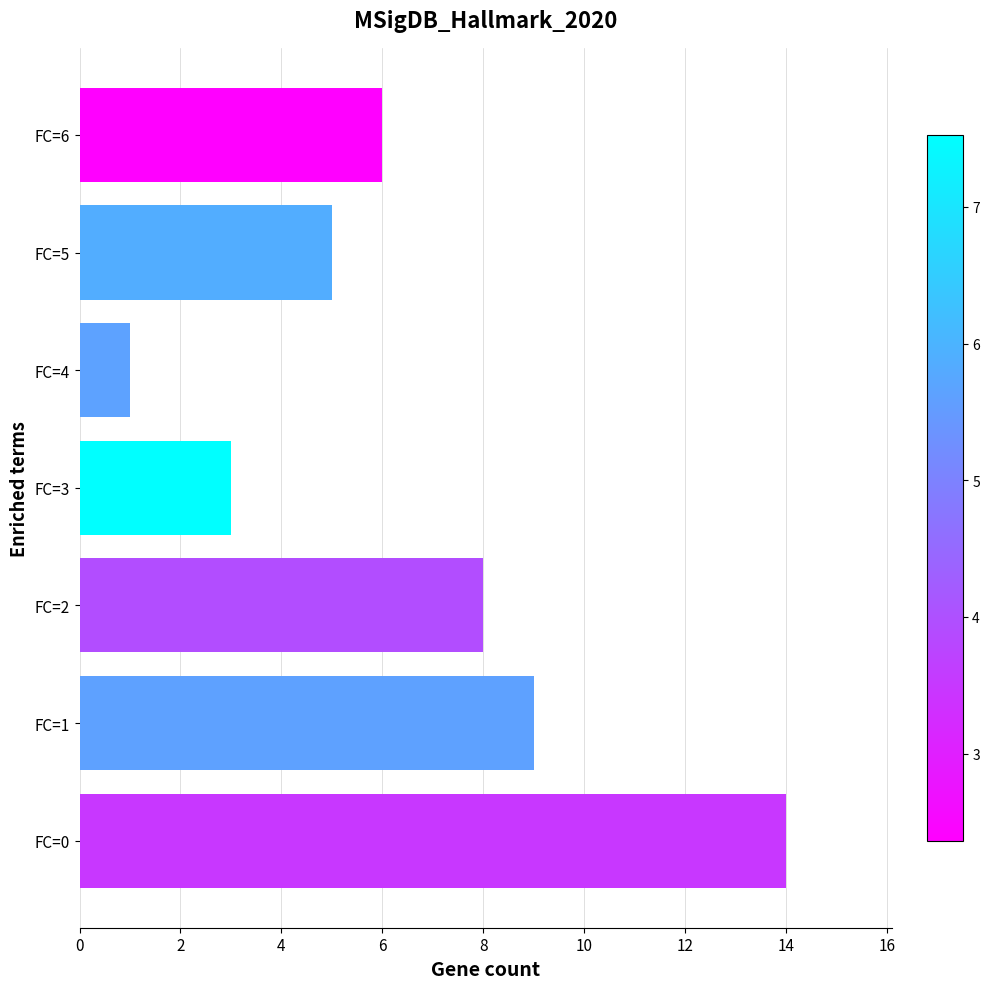

Reading top to bottom, list all the values displayed in this chart.

FC=6=6	FC=5=5	FC=4=1	FC=3=3	FC=2=8	FC=1=9	FC=0=14